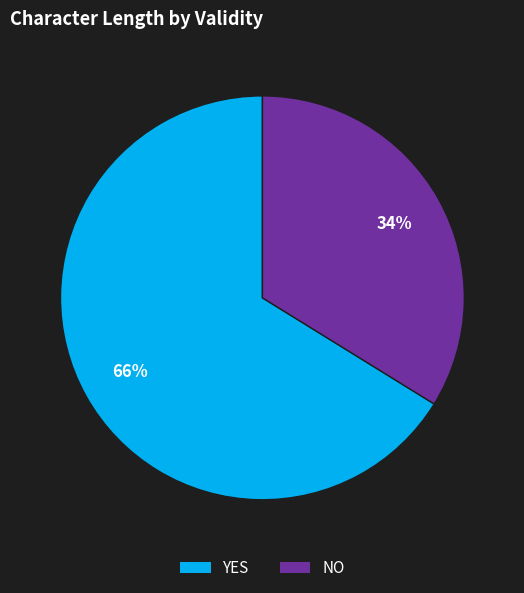

Which has a higher value, YES or NO?

YES